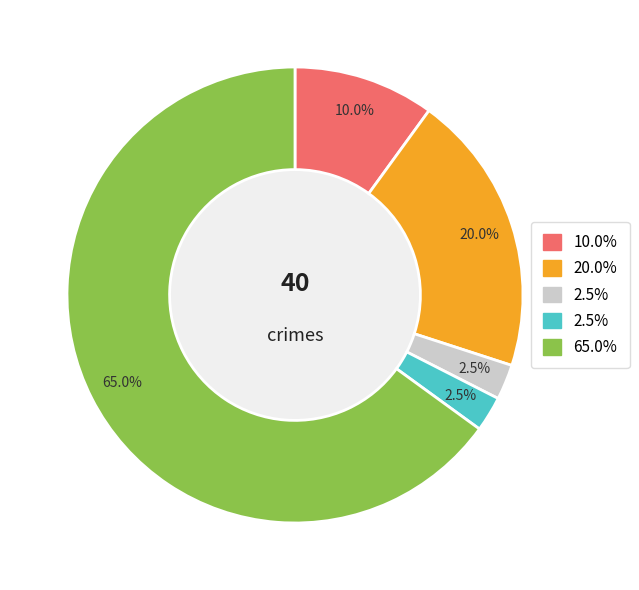

Does any single category account for the majority?

Yes